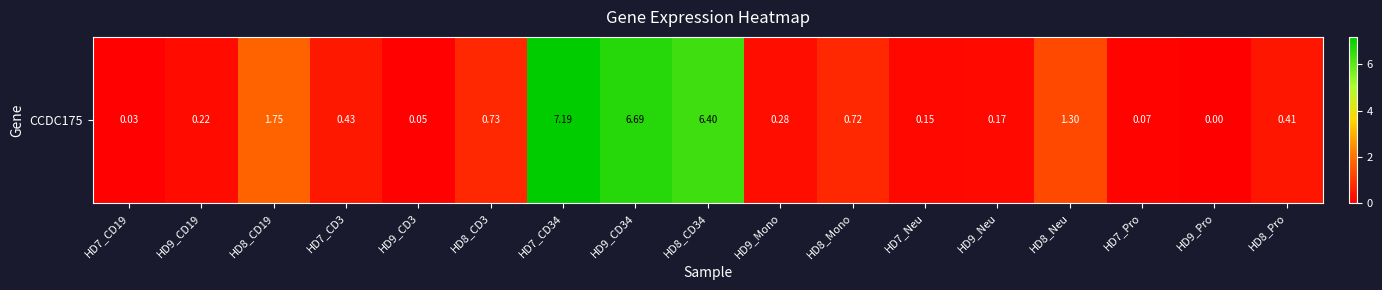

How many data points are above 0?

16